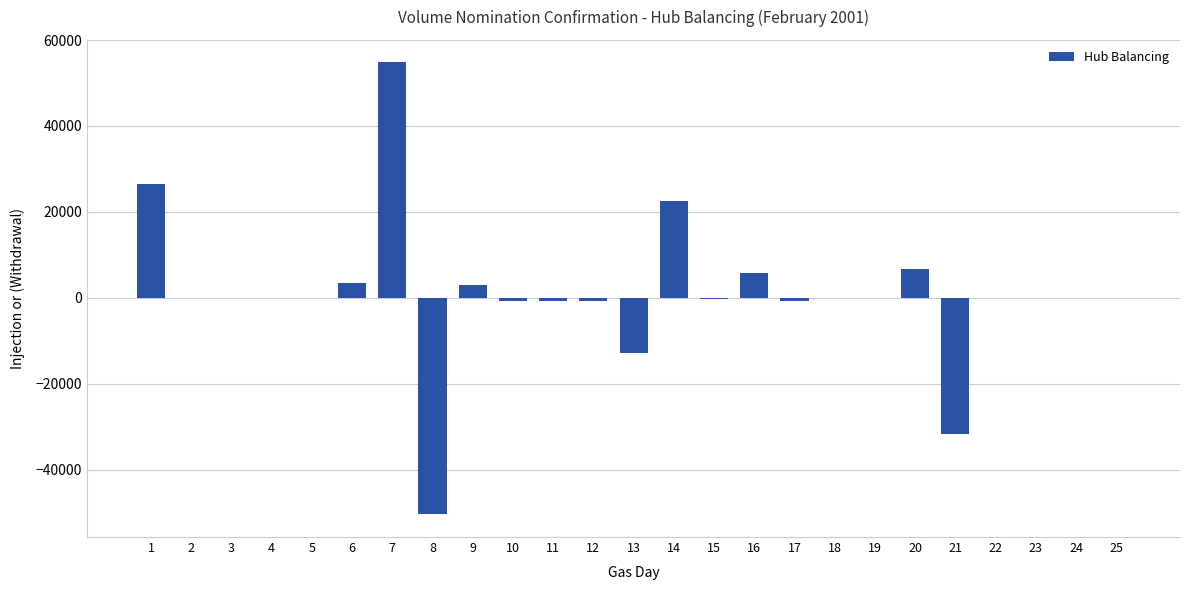

How many distinct data groups are displayed?

1